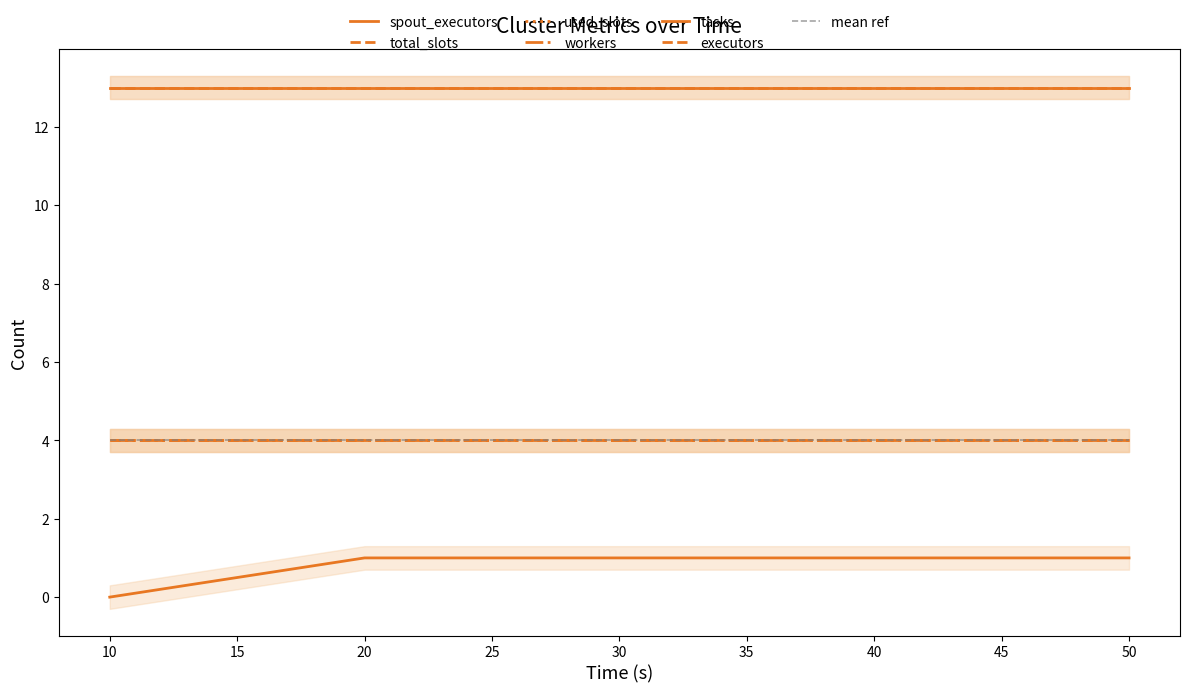

What is the greatest value displayed?

13